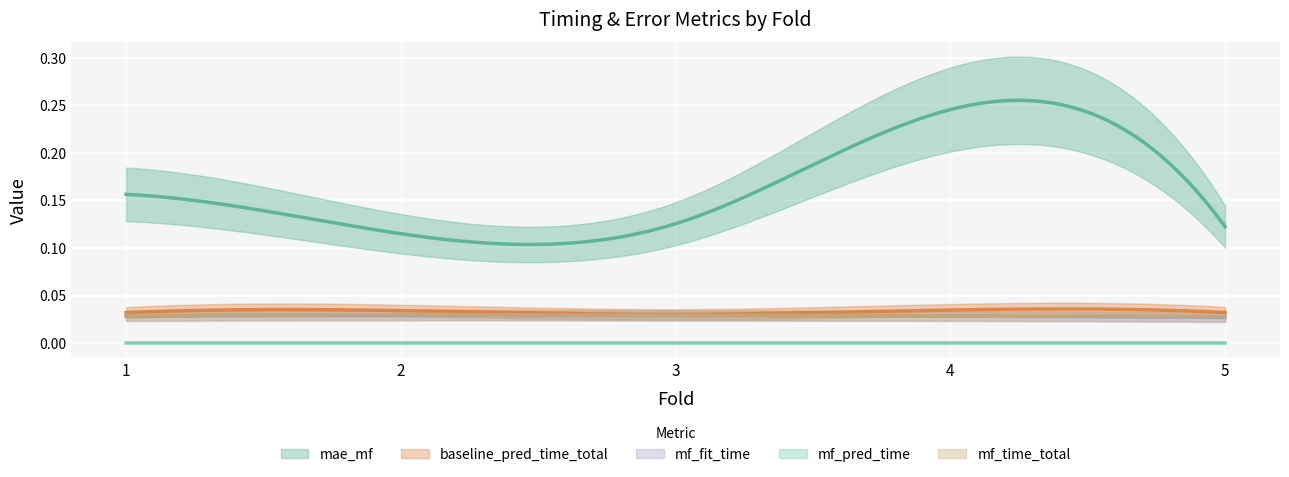

Which category has the lowest value across all series?

5